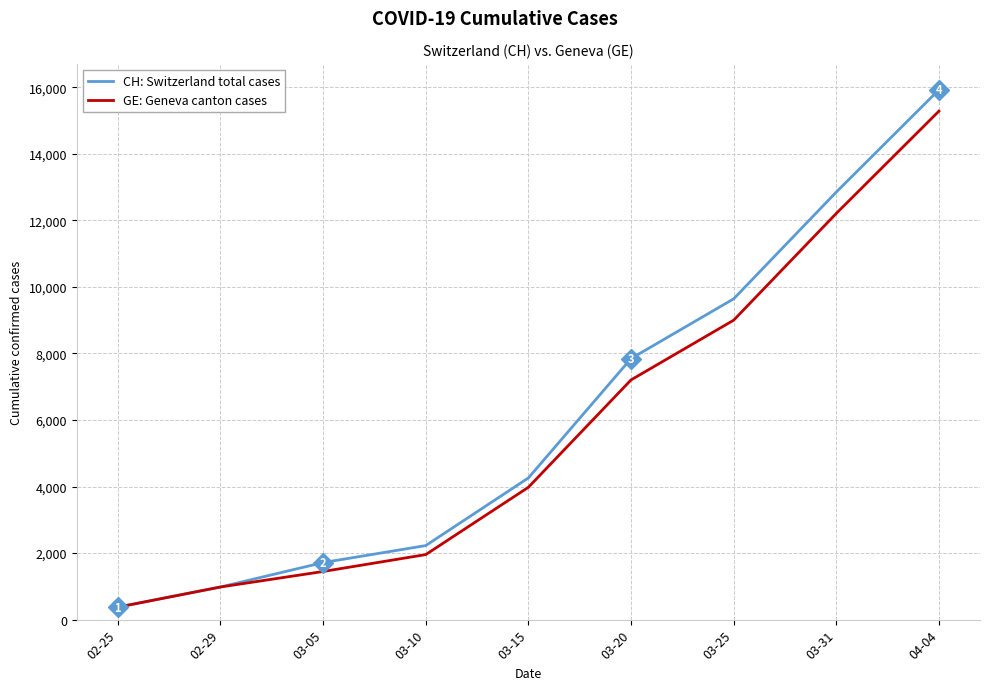

True or false: CH: Switzerland total cases has more than 0 interior local peaks.

False